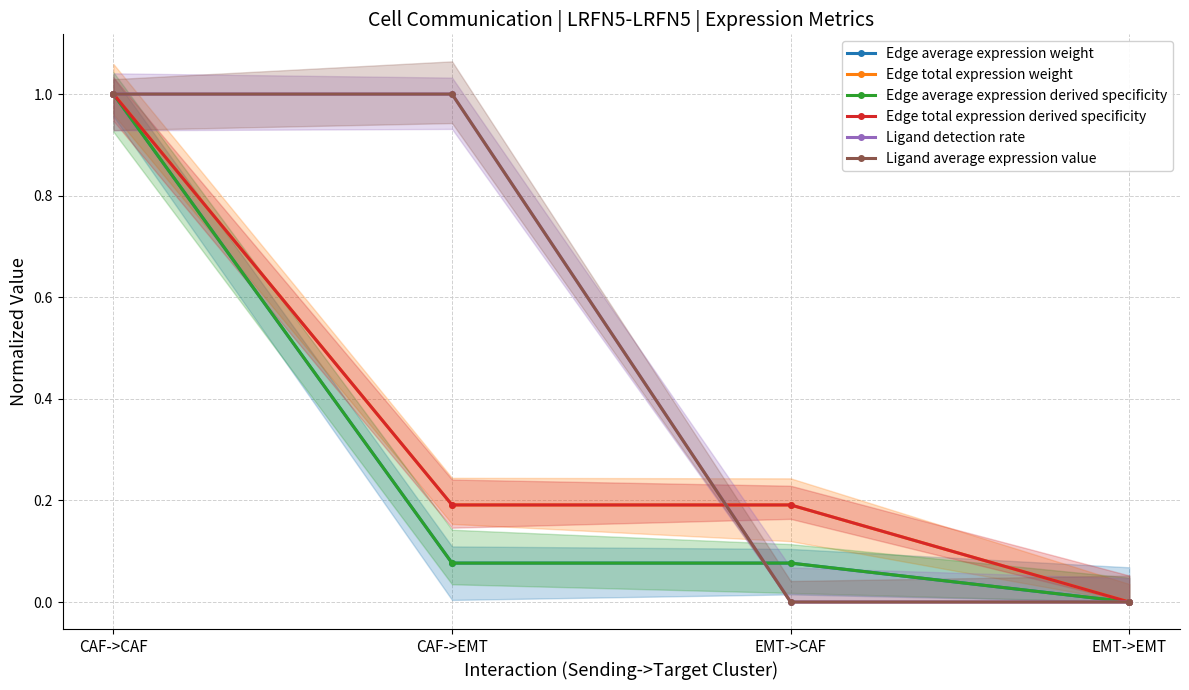

True or false: Edge total expression weight and Edge average expression weight cross at least once.

False